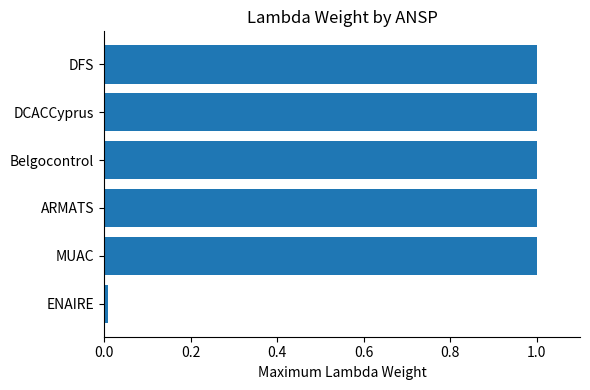

The chart shows a value of 1.0 at ARMATS. True or false?

True